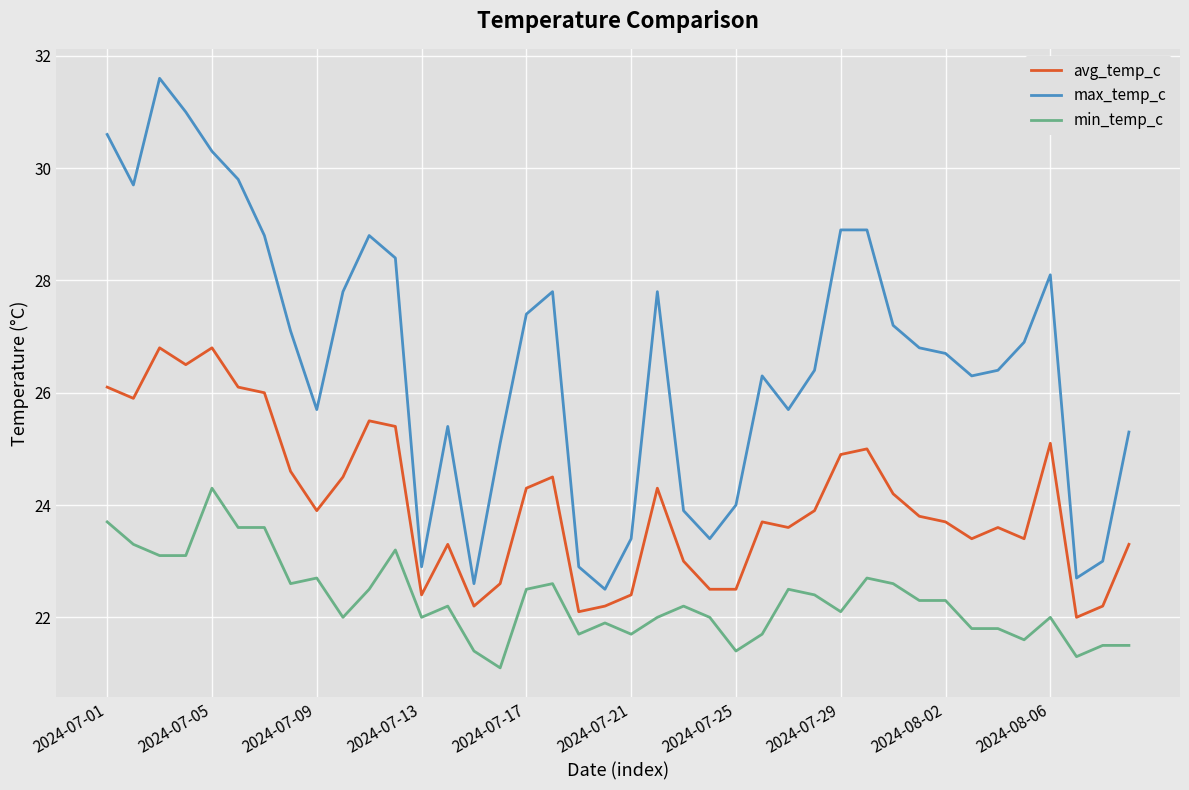

What are all the series names shown in the legend?

avg_temp_c, max_temp_c, min_temp_c